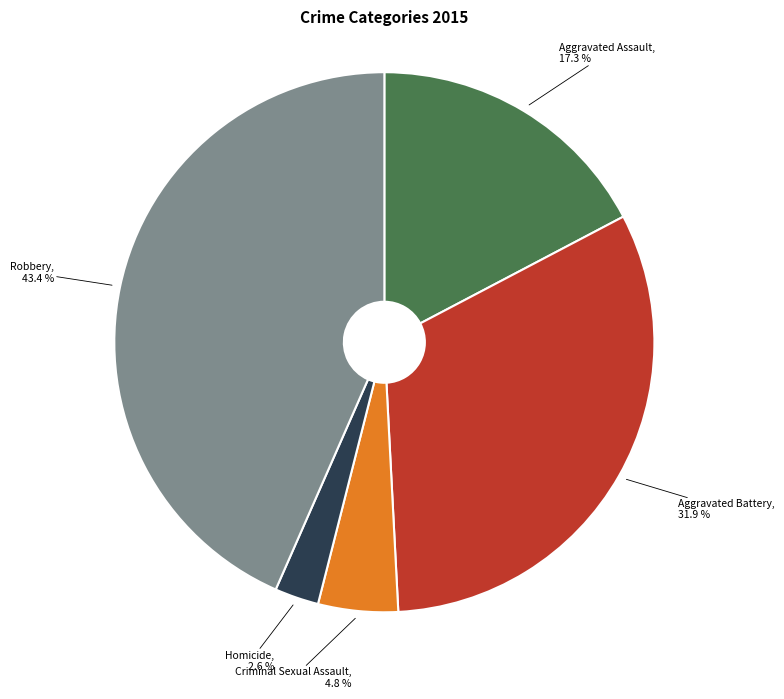

Is there a majority slice in this chart?

No